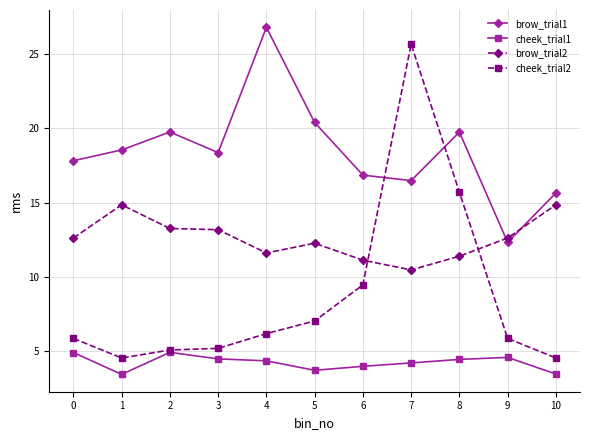

At which category is the sum across all series the highest?

7